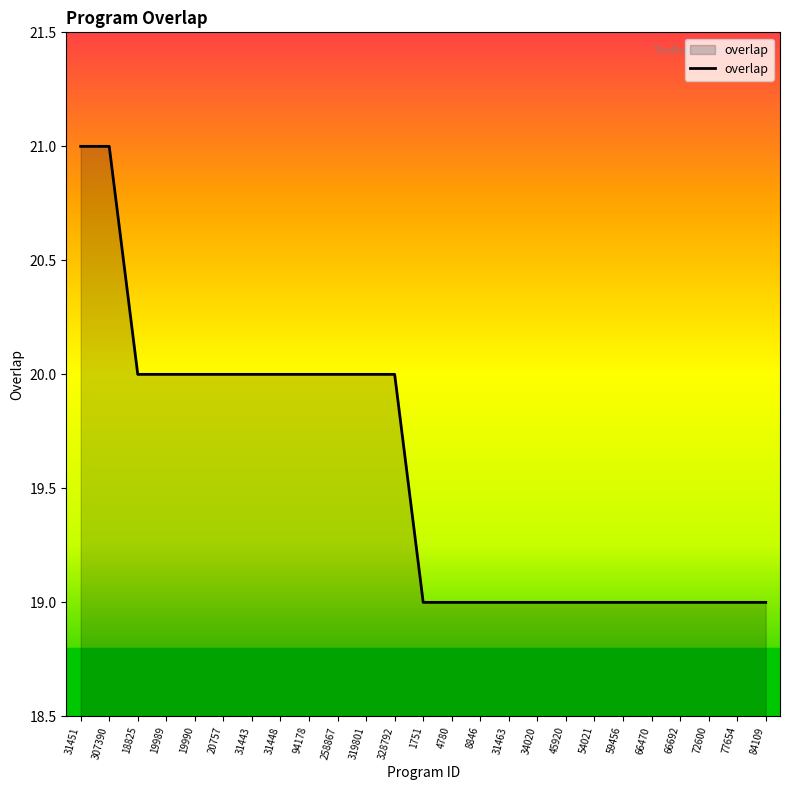

True or false: the data shows 10 at 84109.

False